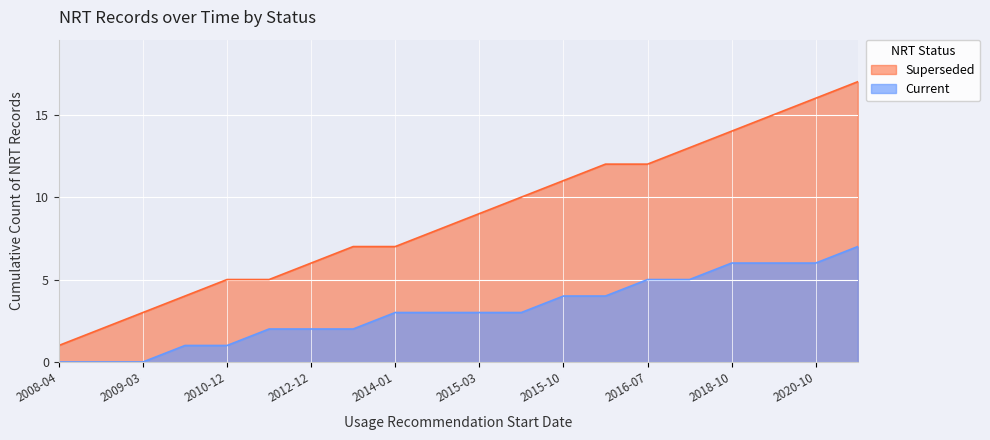

Which has a higher value, 2009-11 or 2014-01?

2014-01